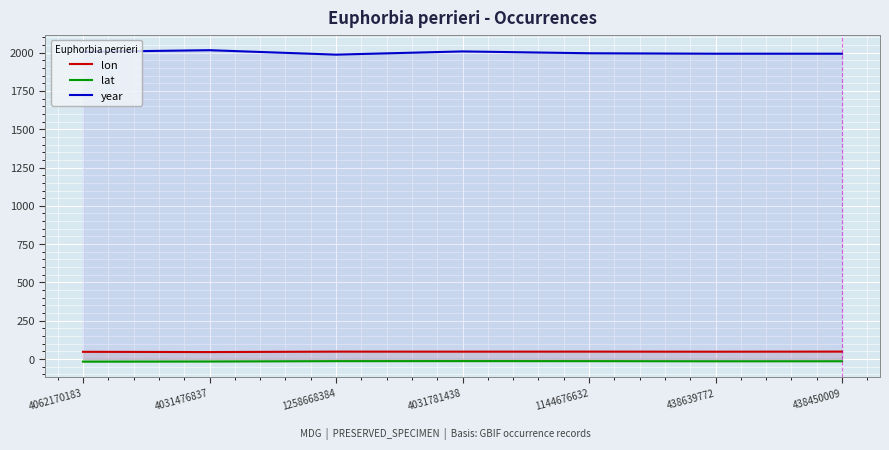

What is the label of the 3rd point from the left?

1258668384